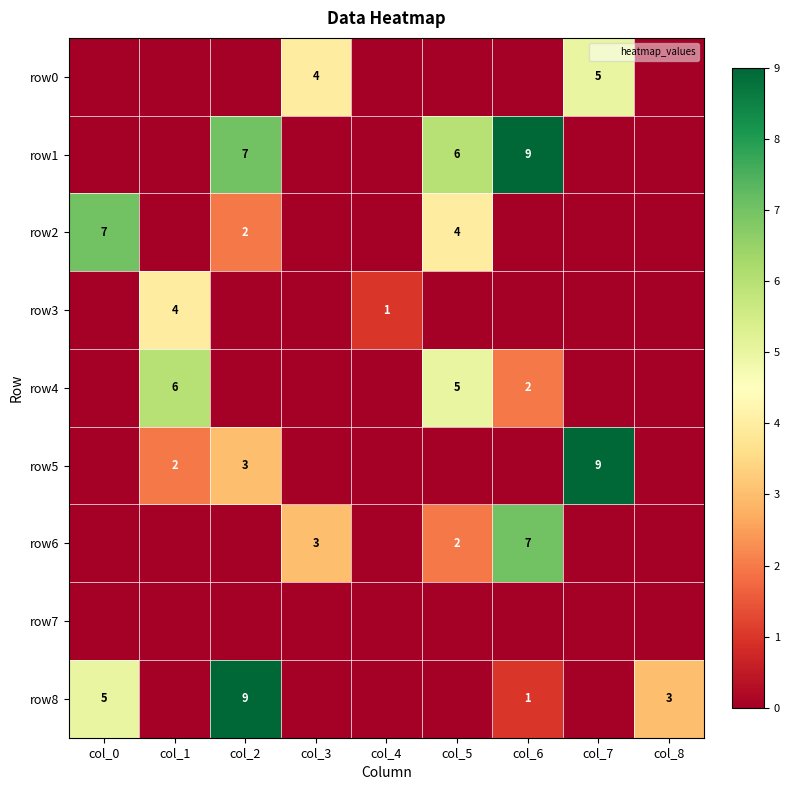

The value of row6 at col_6 is 7. True or false?

True